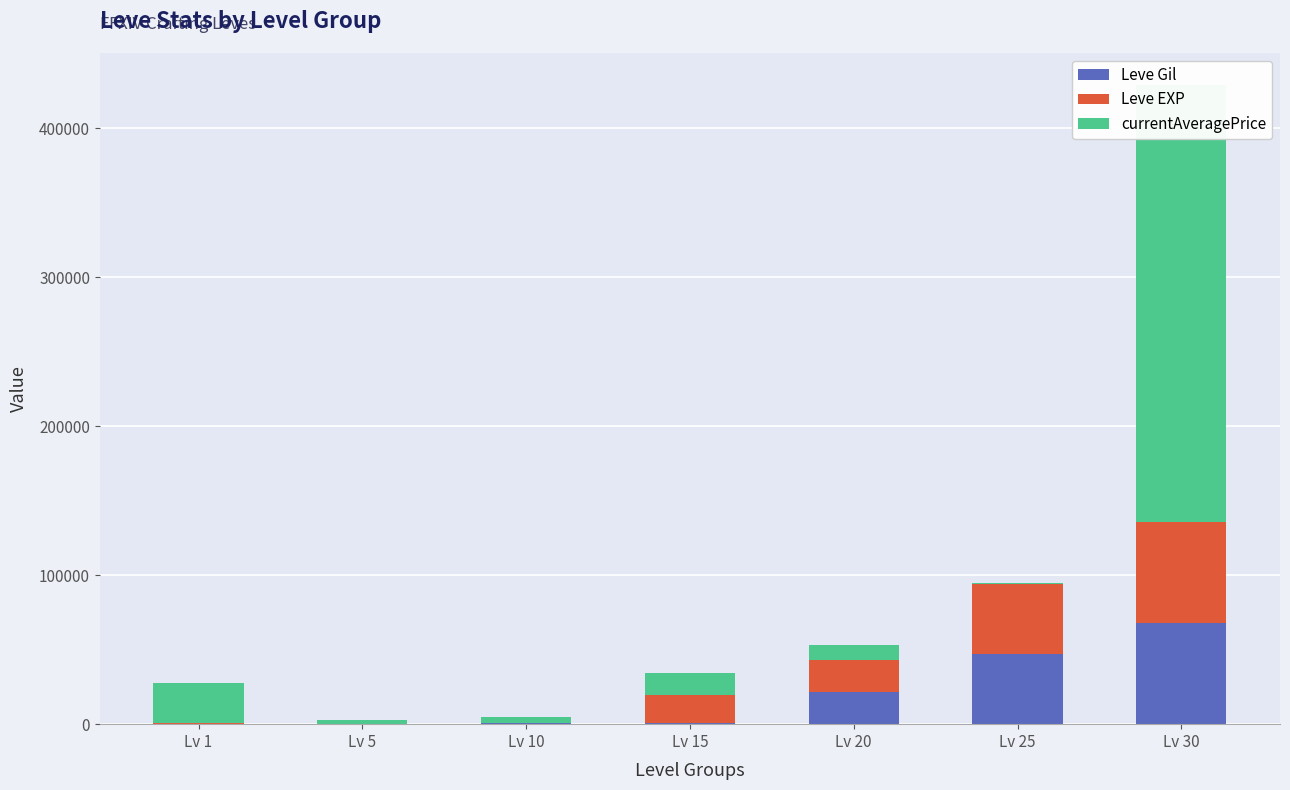

At Lv 20, list the series in order from smallest to largest.

currentAveragePrice, Leve Gil, Leve EXP